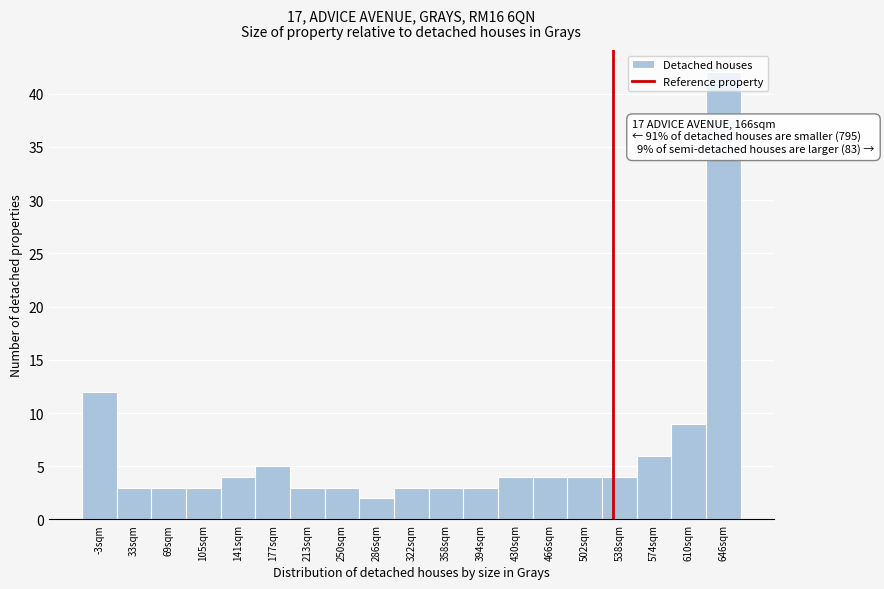

Which label corresponds to the largest value in the chart?

646sqm